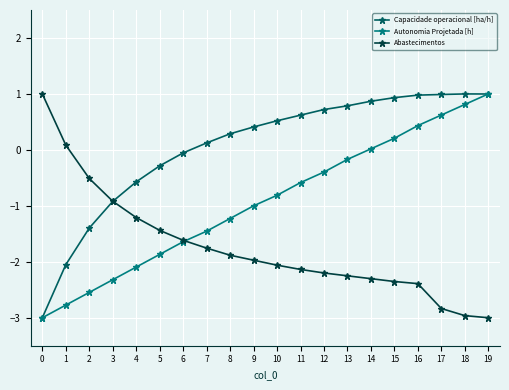

Rank the series at 1 from highest to lowest value.

Abastecimentos, Capacidade operacional [ha/h], Autonomia Projetada [h]